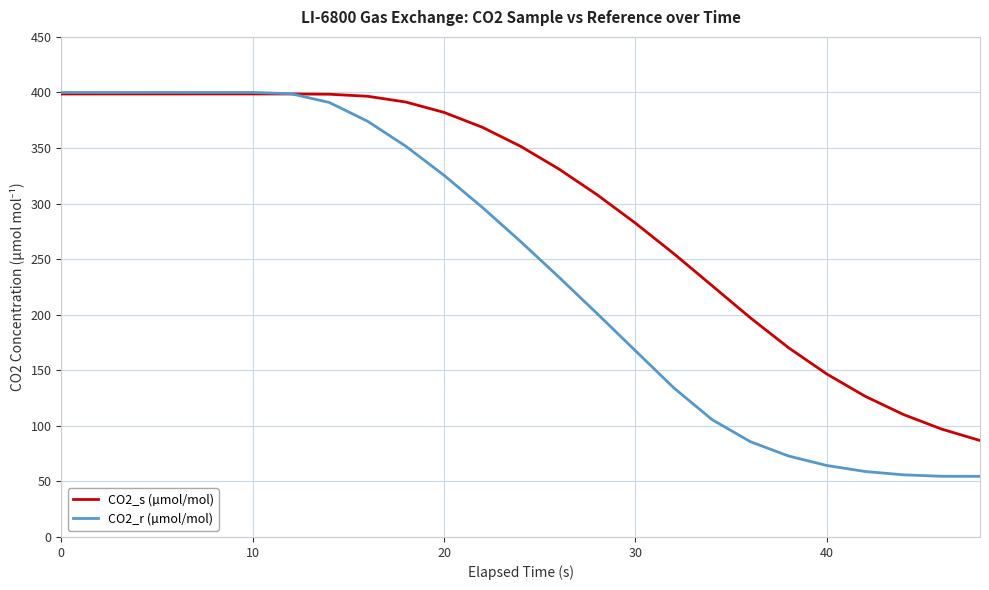

Which series has the largest total across all categories?

CO2_s (µmol/mol)